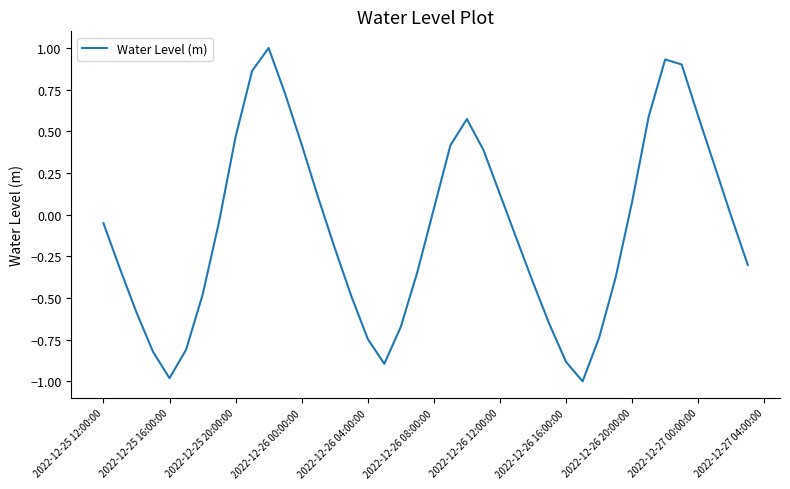

What is the minimum value shown in the chart?

-1.0